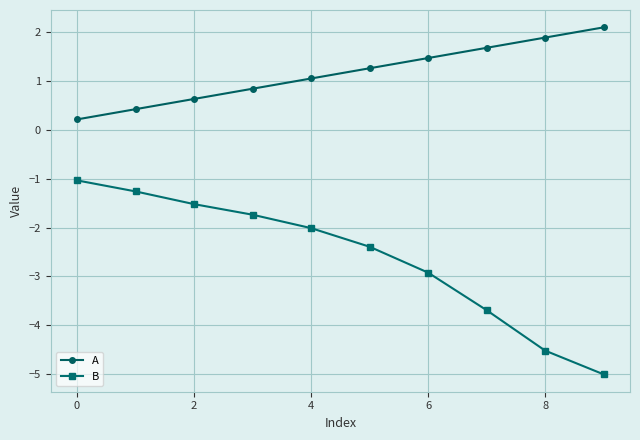

Which series has the largest range (max minus min)?

B